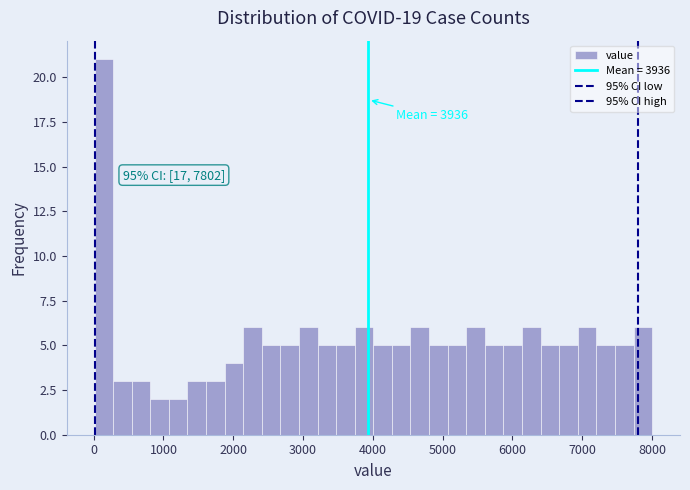

Read against the x-axis, roughly where is the centre of the tallest bar?

100